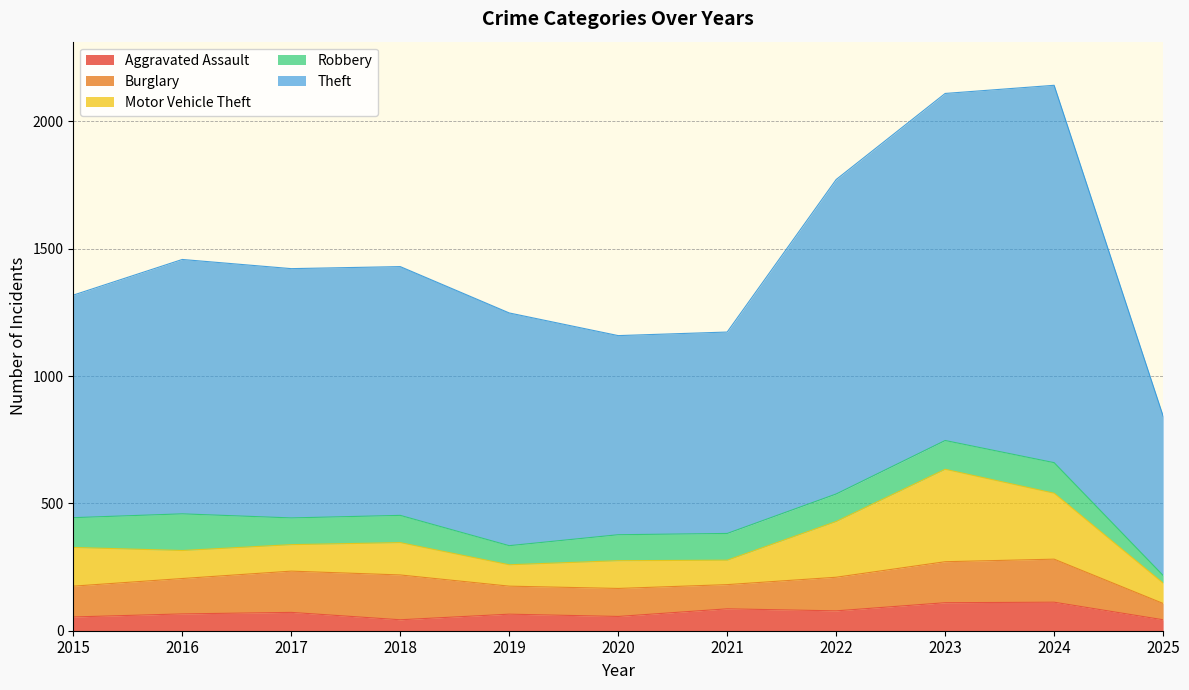

Which has a higher value, 2017 or 2022?

2022